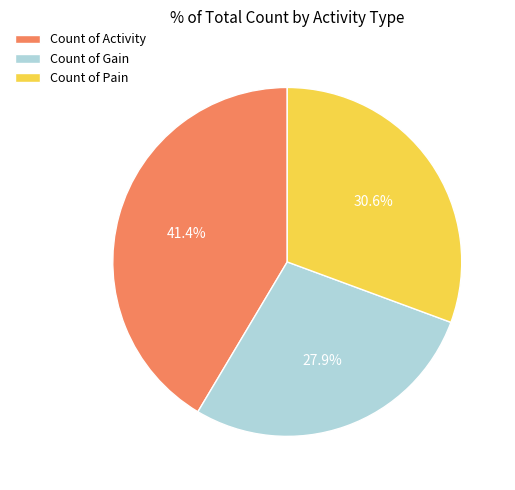

How many segments does this pie chart have?

3